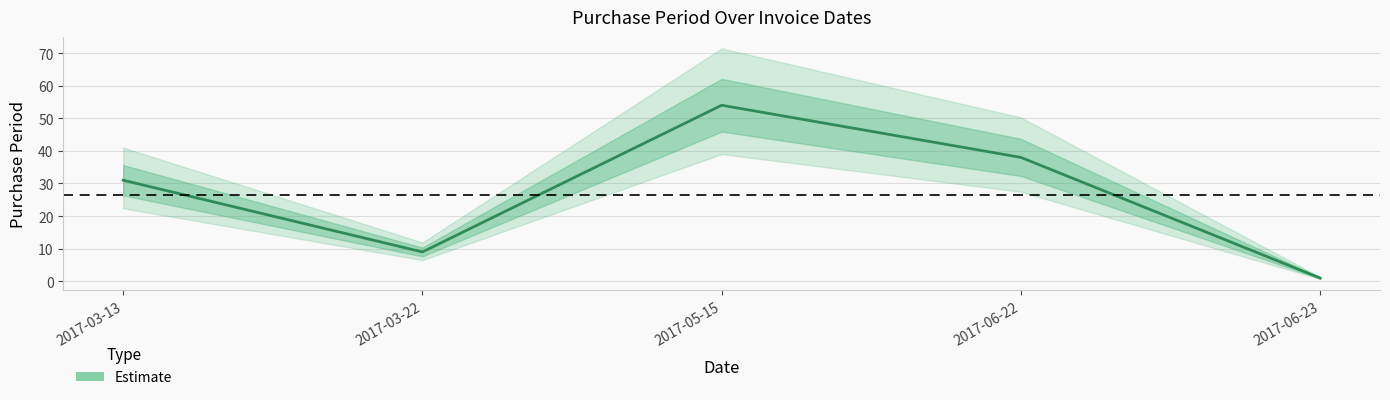

What is the value of the 5th point from the left?

1